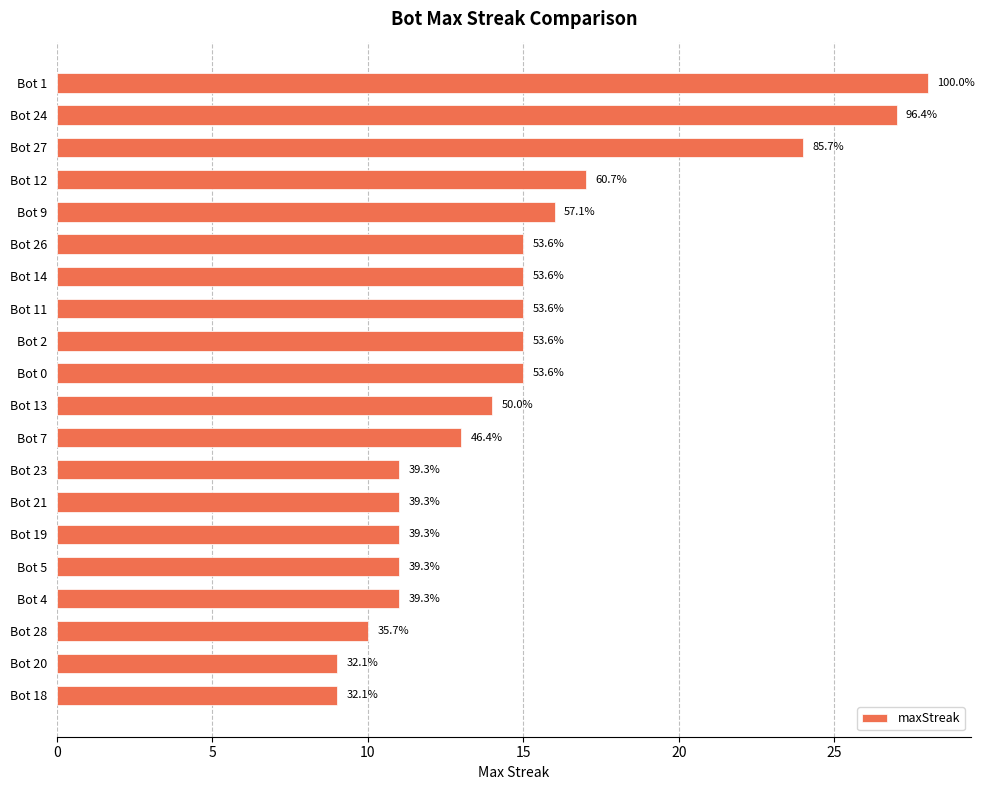

What is the minimum value shown in the chart?

9